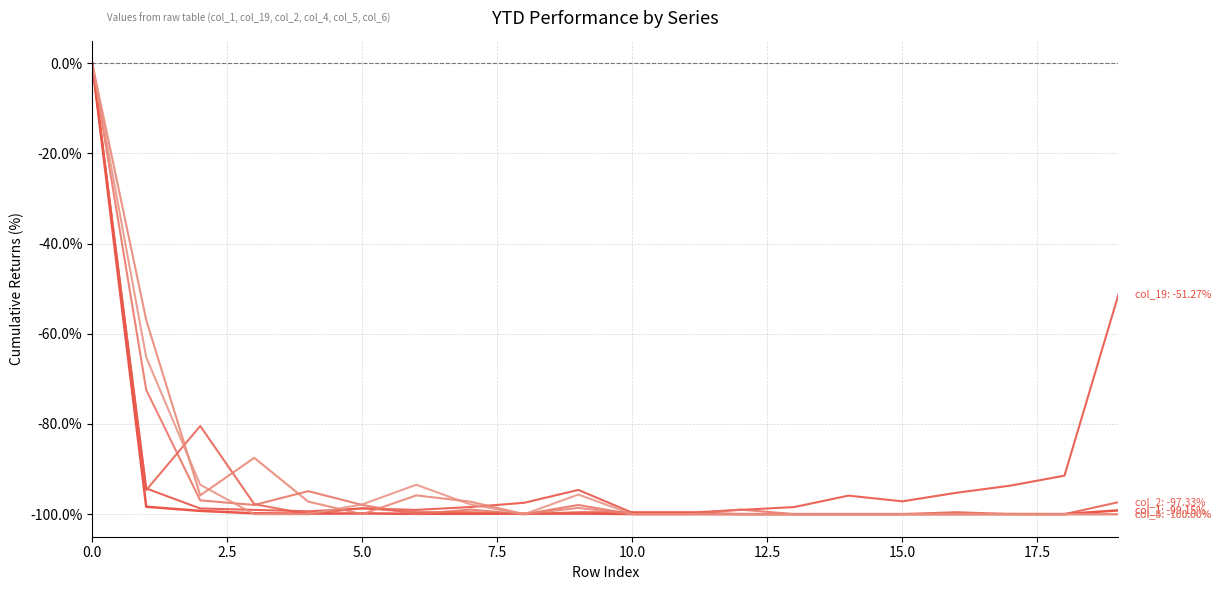

Is it true that col_6 equals -41.2 at 19?

False